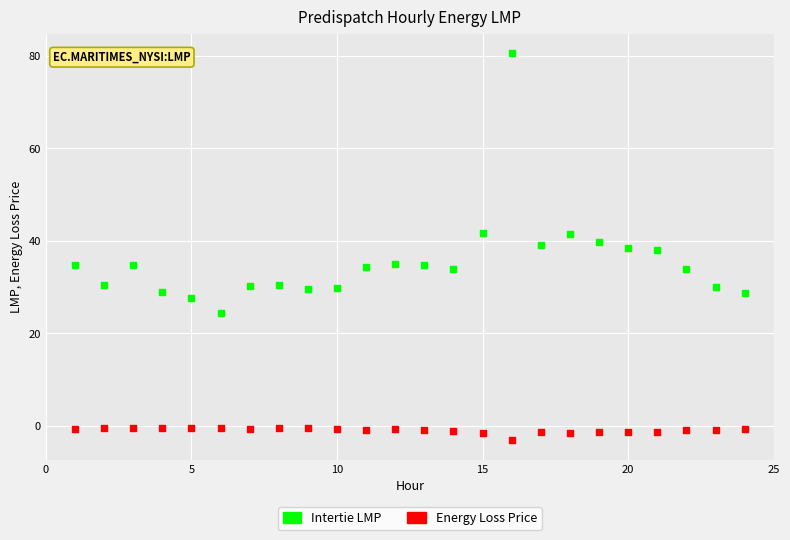

Which series contains the highest Y value?

Intertie LMP